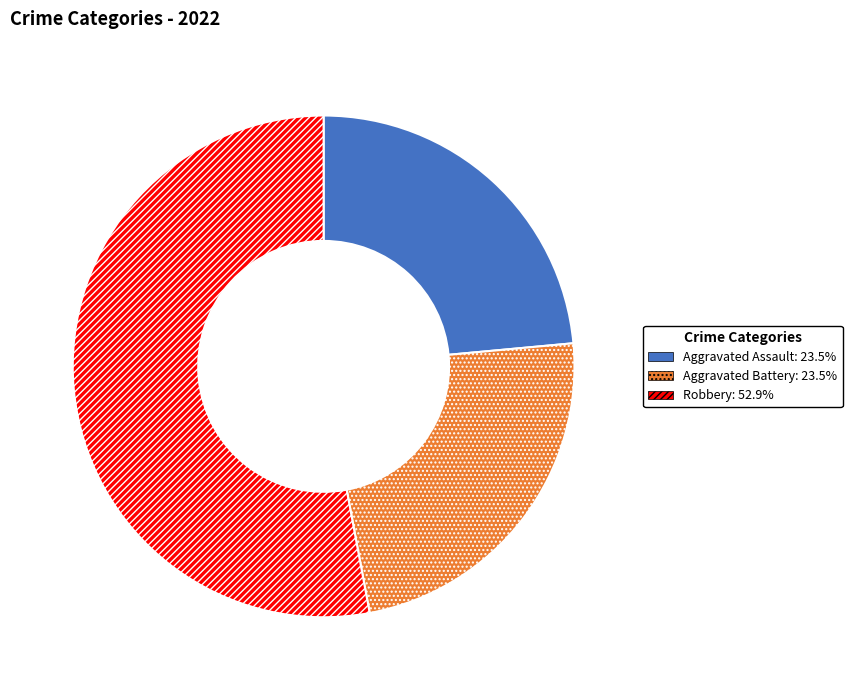

Is there a majority slice in this chart?

Yes